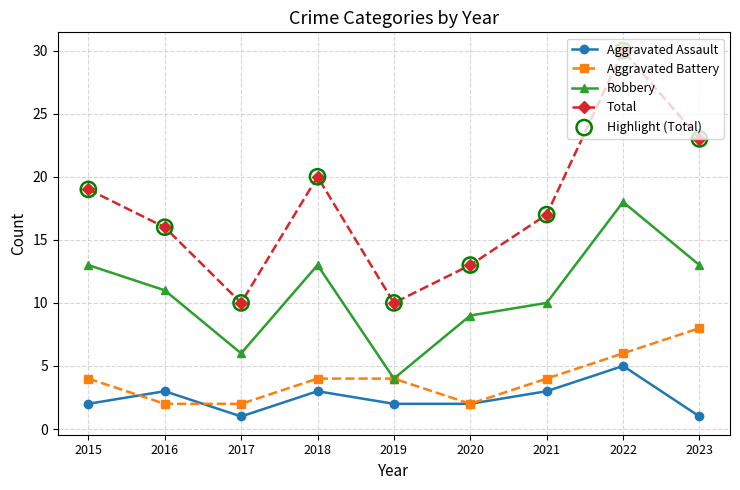

Is the value of Aggravated Battery at 2016 greater than the value of Aggravated Assault at 2021?

No